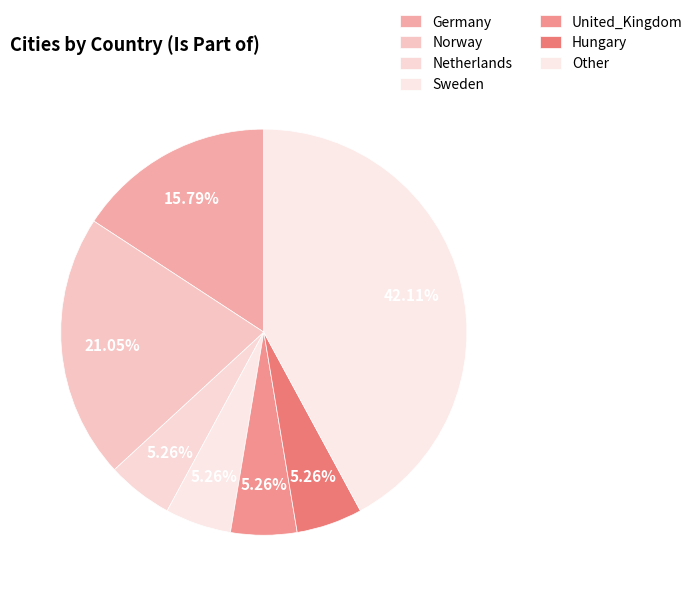

Is there a majority slice in this chart?

No